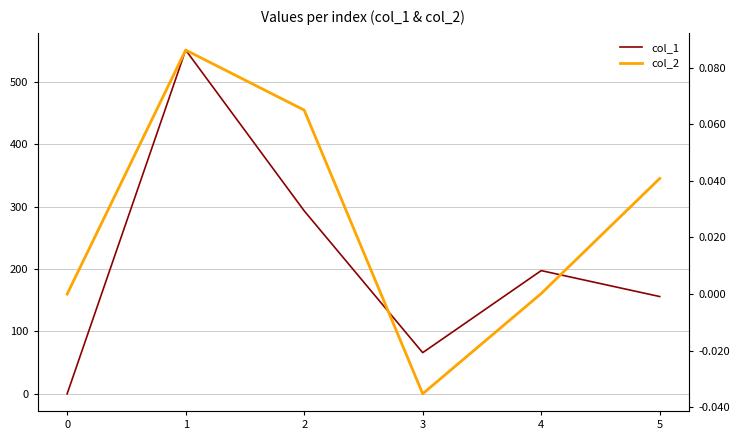

At which category does col_2 reach its first local peak?

1